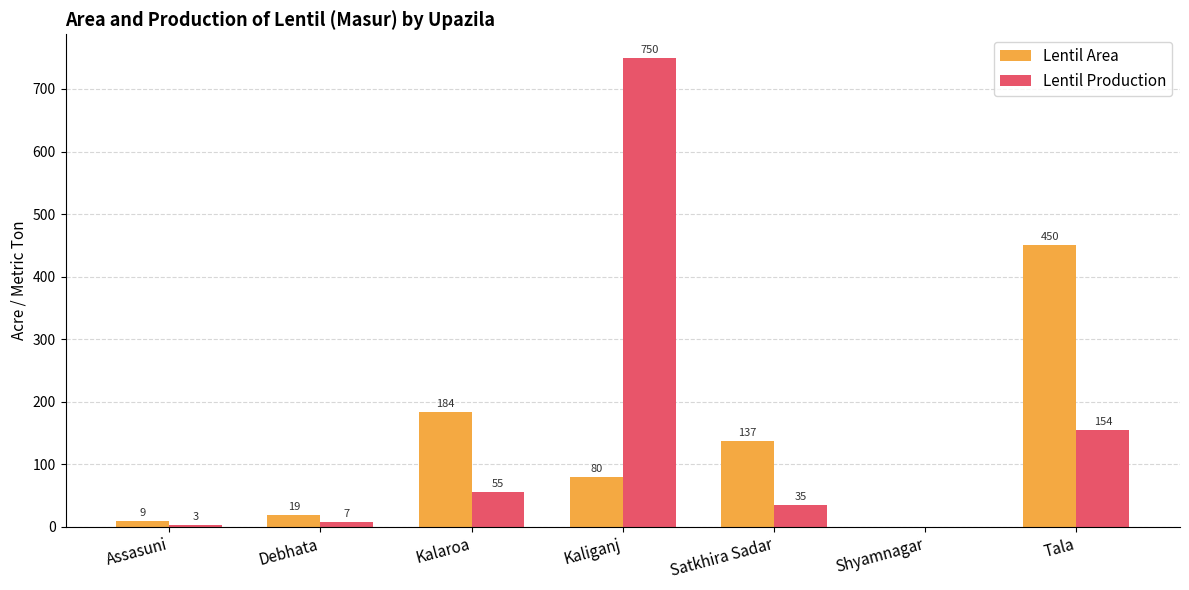

What is the sum of the Lentil Area values at Kaliganj and Assasuni?

89